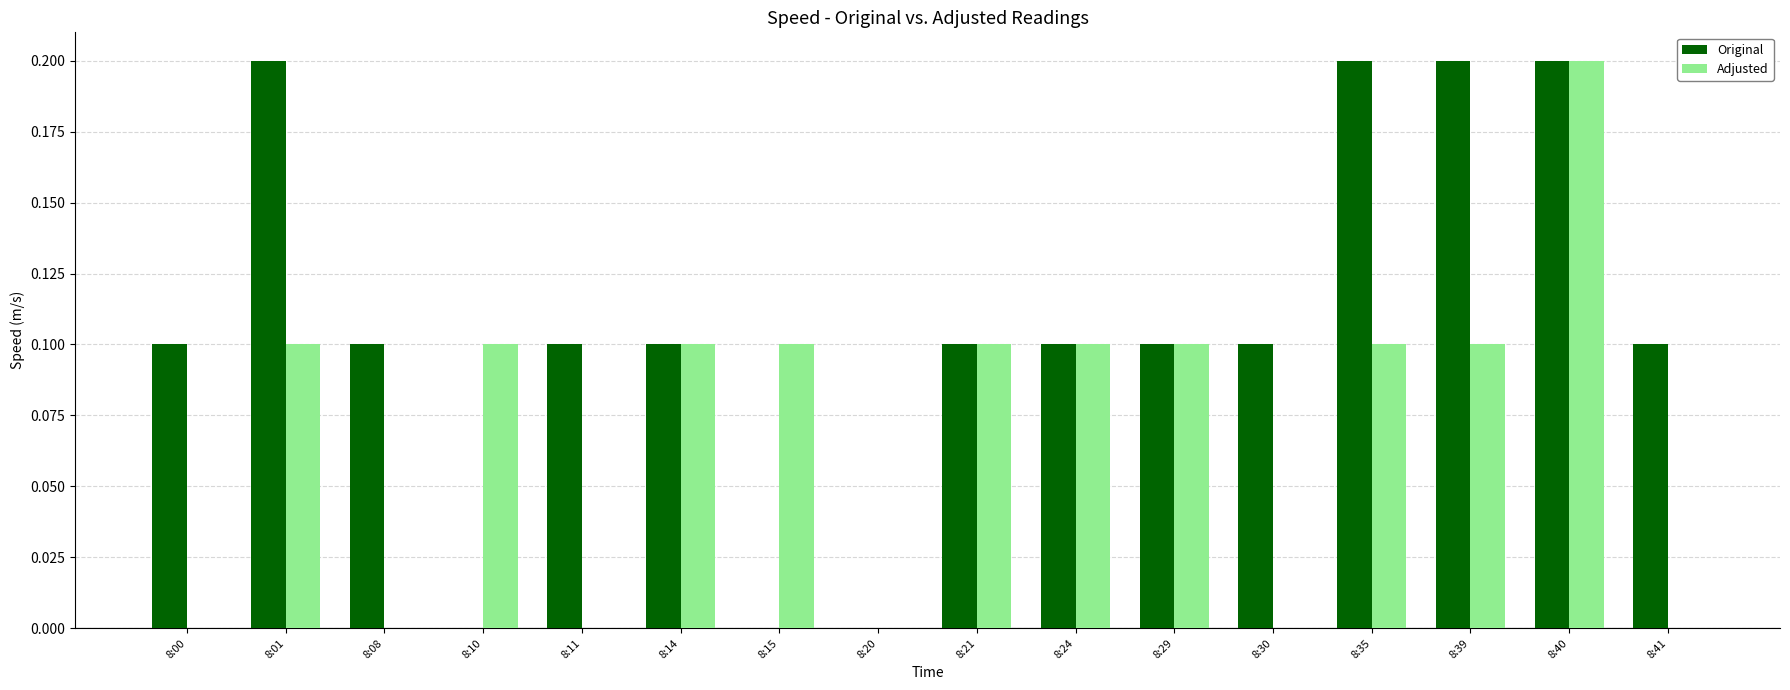

Is the value of Adjusted at 8:00 greater than the value of Original at 8:29?

No